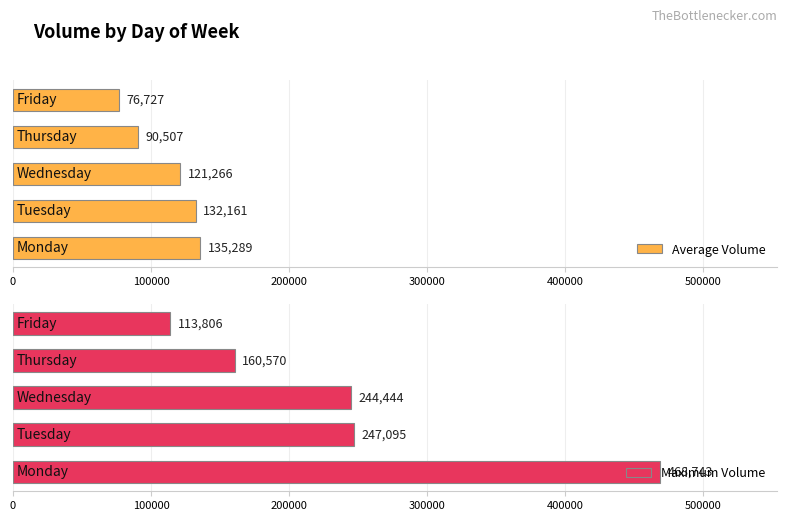

Are the bars horizontal?

Yes